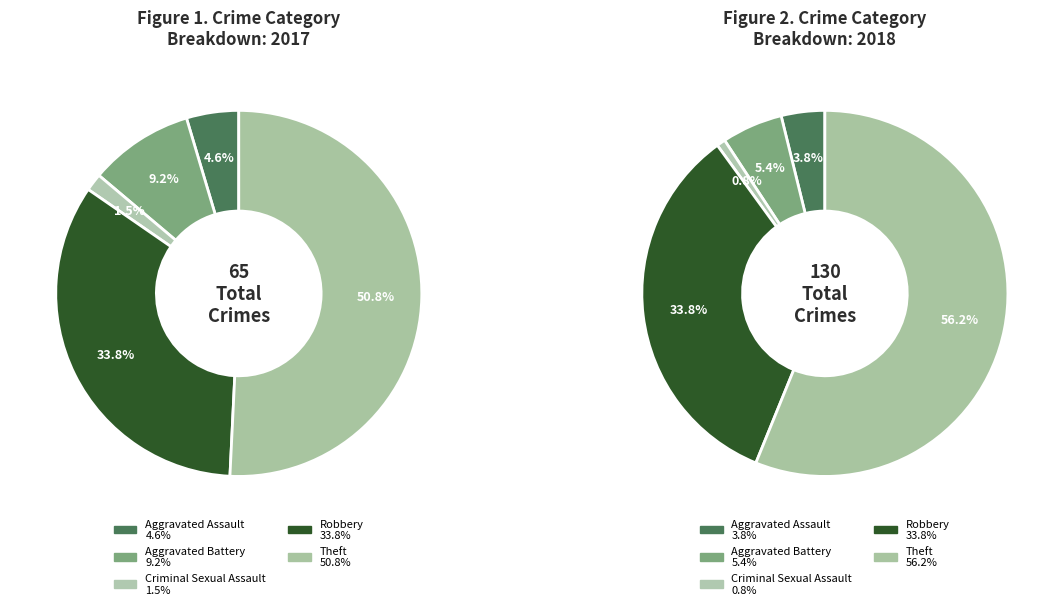

Combined, what portion of the pie is Aggravated Battery and Robbery?

43.1%